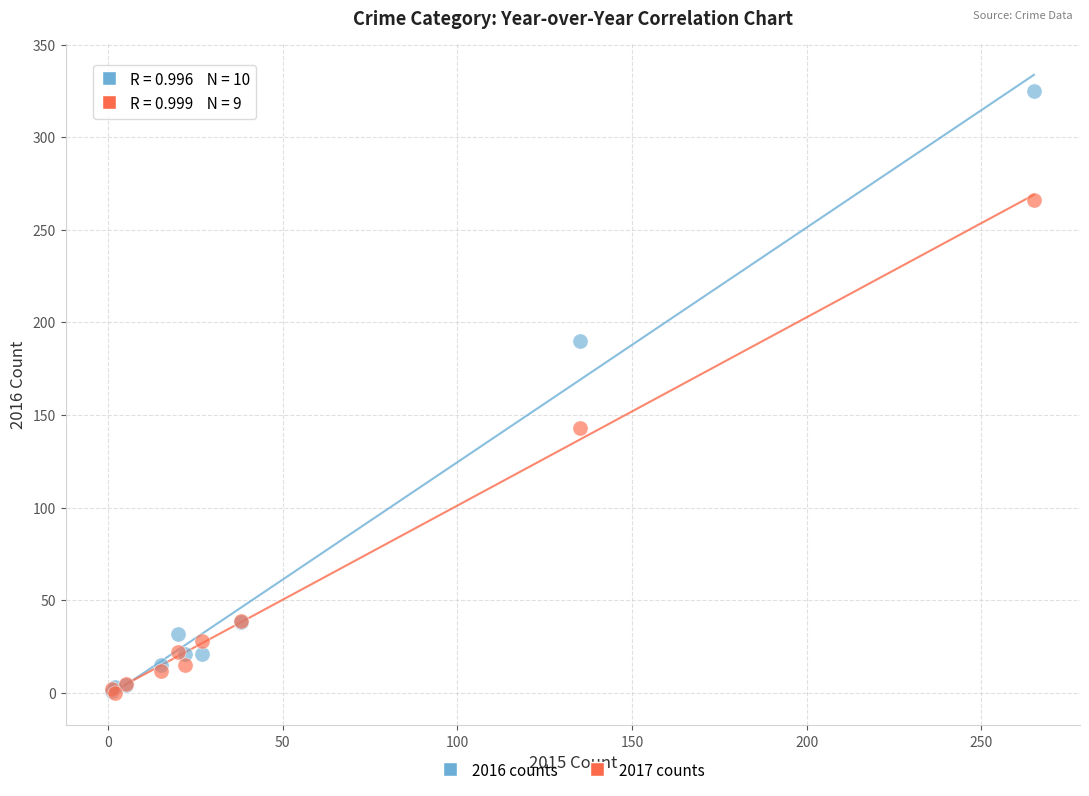

Which series reaches the maximum Y coordinate?

2016 counts